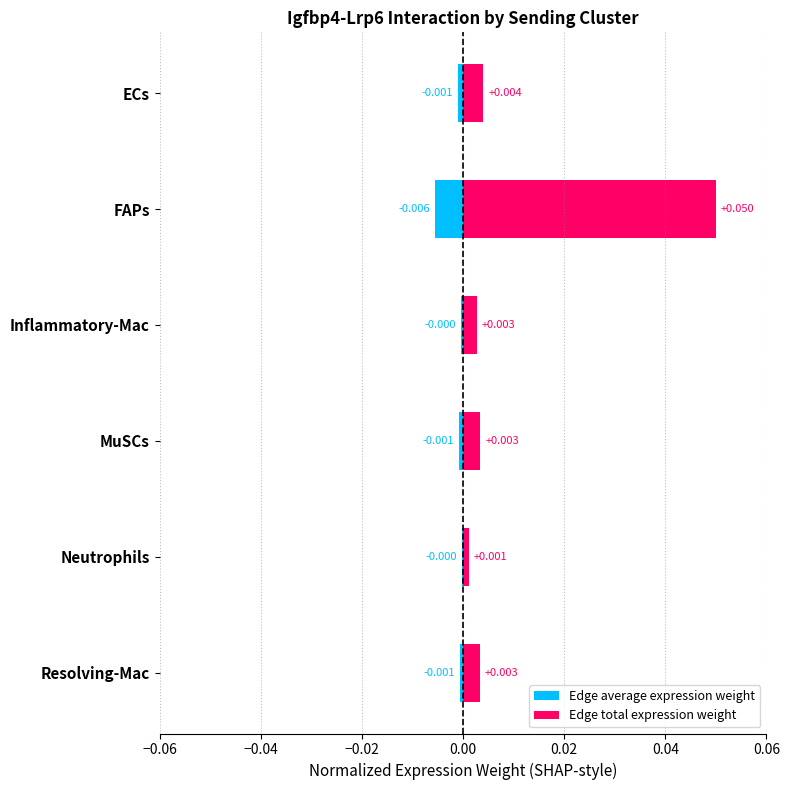

True or false: Edge total expression weight has a value of 0.0 at Resolving-Mac.

True